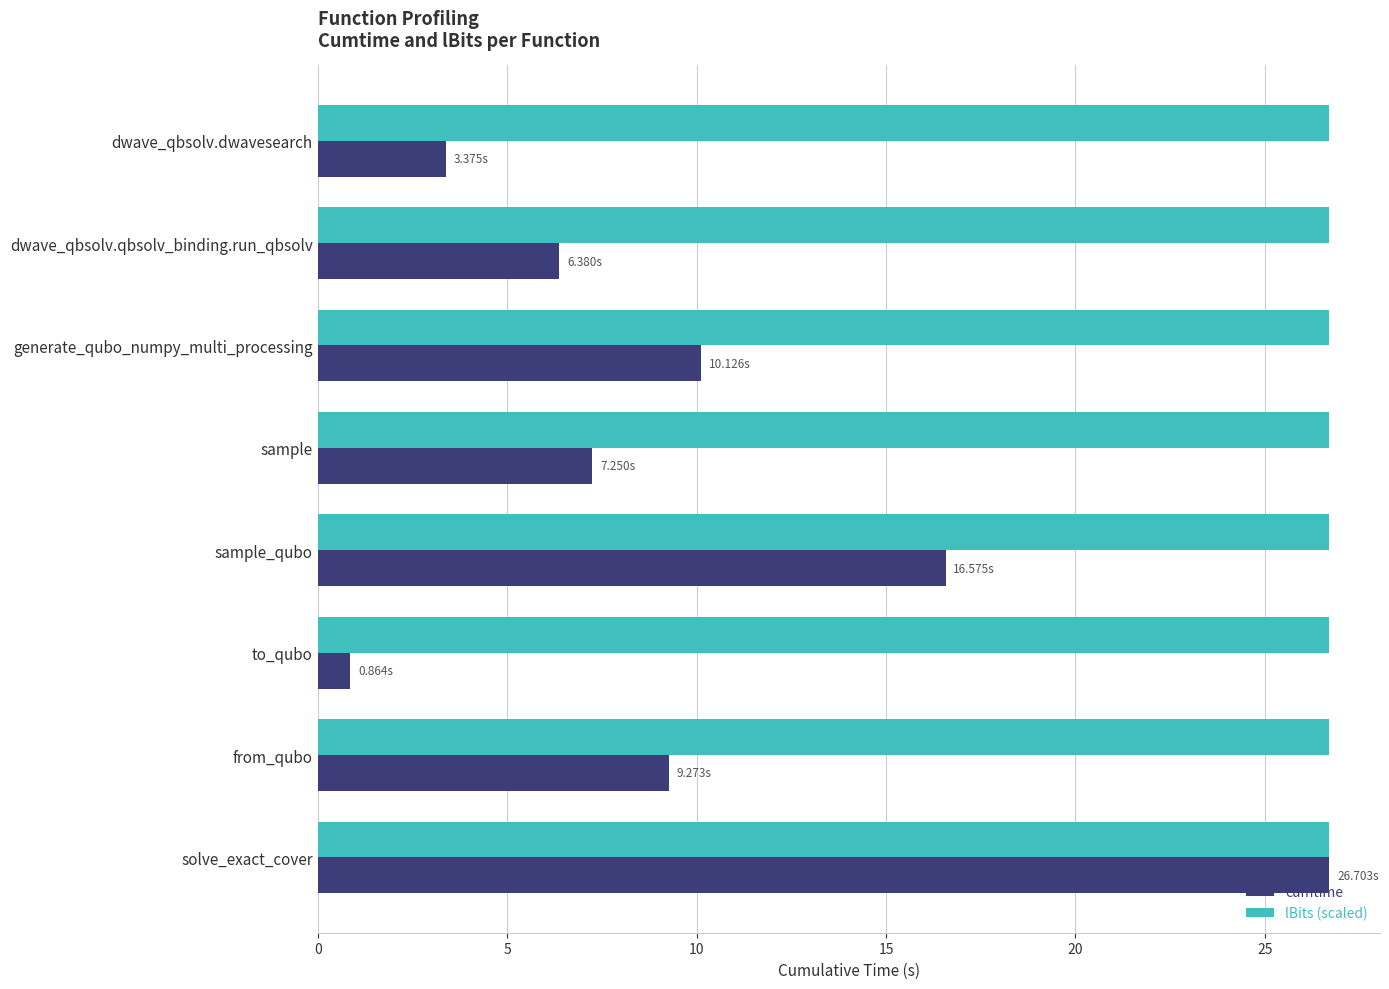

At which label is cumtime closest to 13?

generate_qubo_numpy_multi_processing